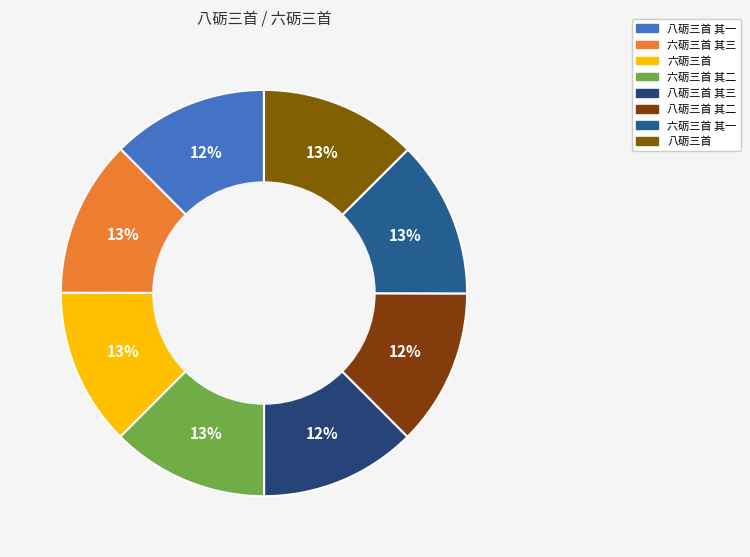

What is the total percentage of 六砺三首 其三 and 六砺三首?

25.0%